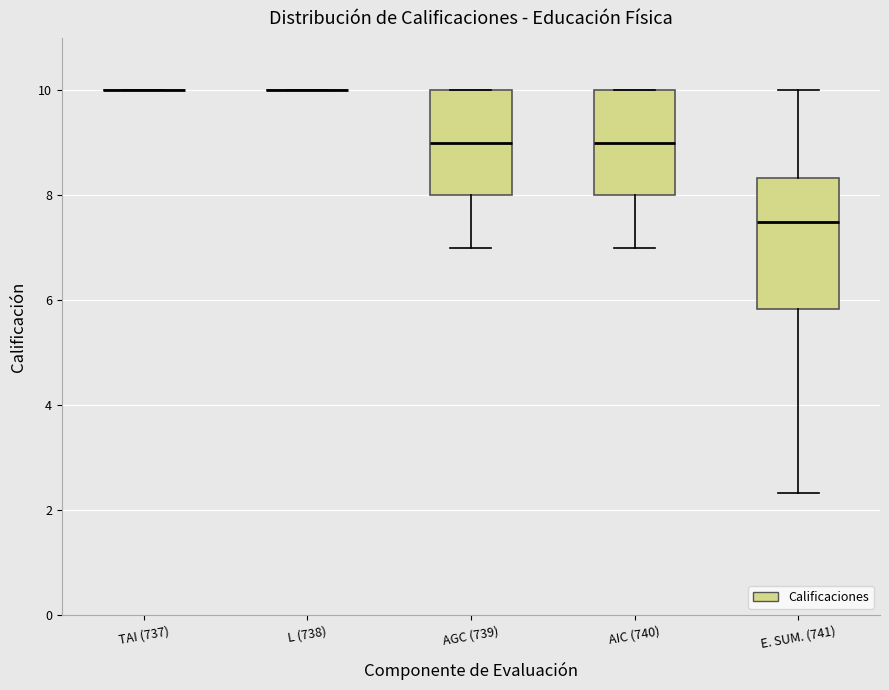

Comparing the boxes themselves (not the whiskers), which one is the tallest?

E. SUM. (741)